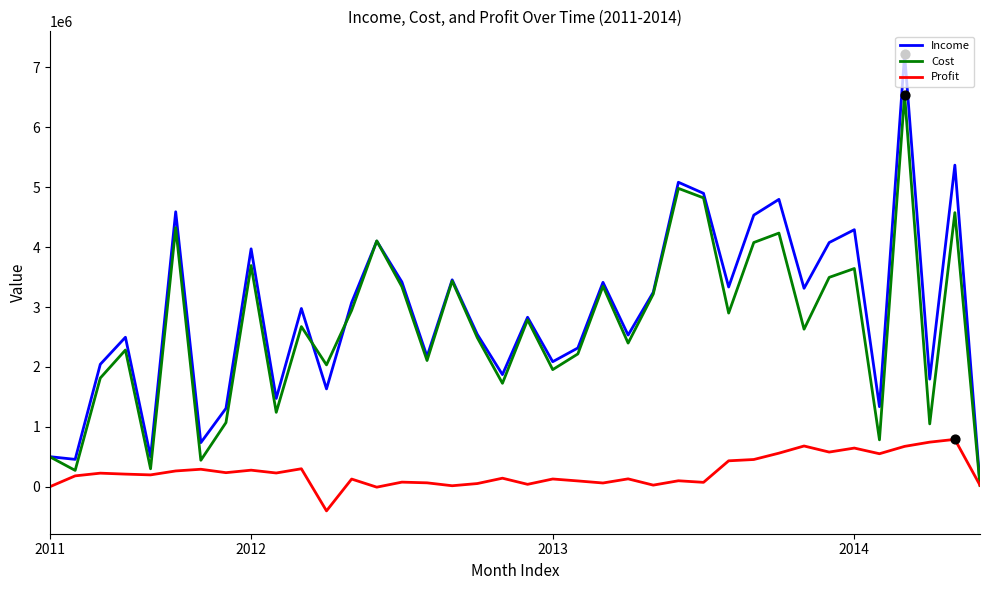

What is the minimum value shown in the chart?

-400288.4